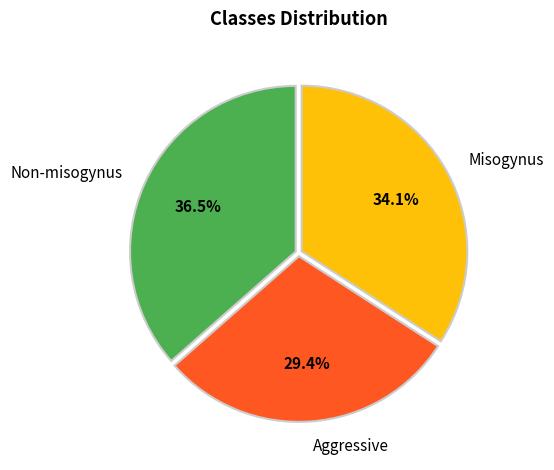

Which category has the smallest portion of the pie?

Aggressive